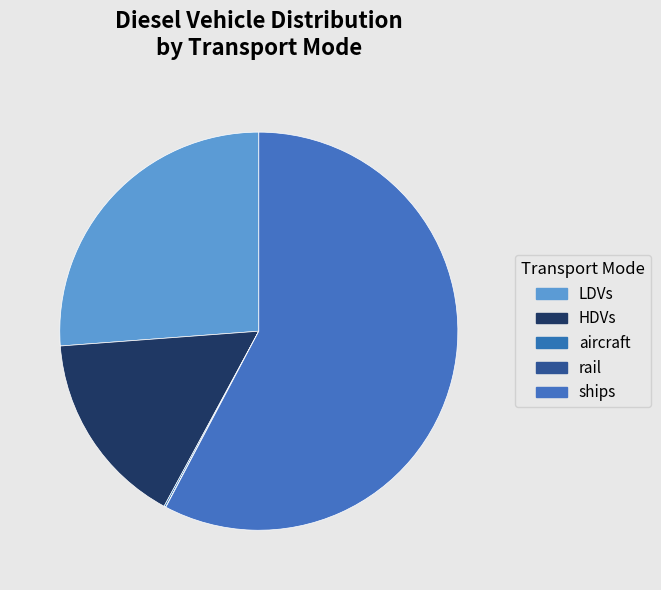

What is the change in value from HDVs to aircraft?

-778872.3